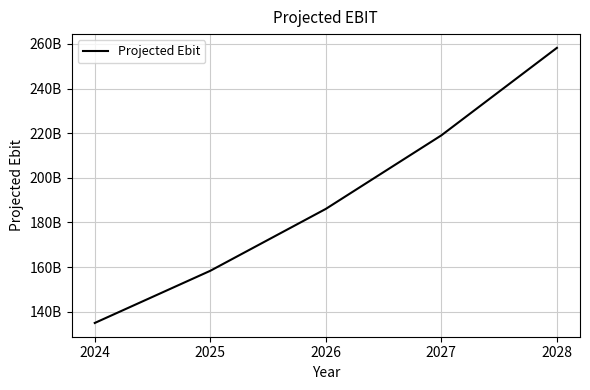

Where does the data first go above 186091186319?

2026